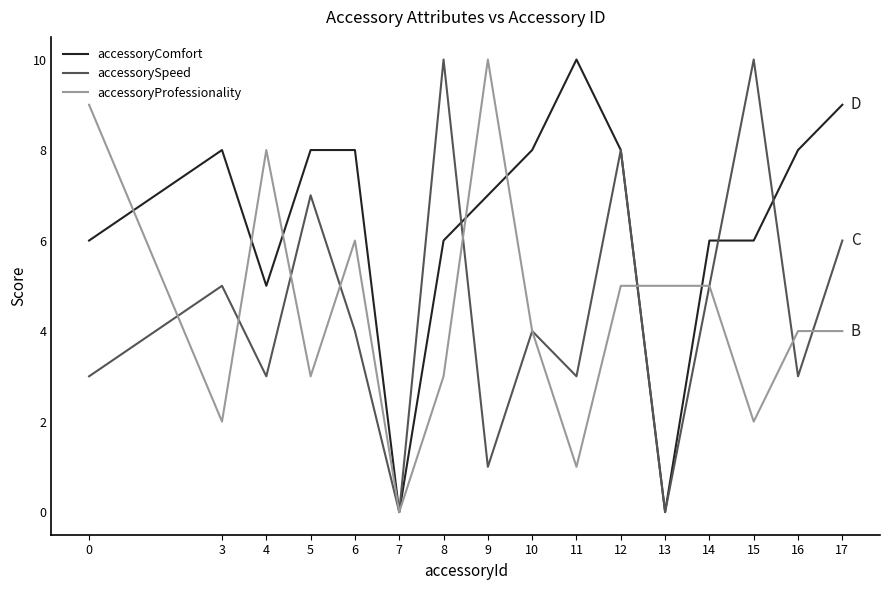

What is the maximum value for accessoryComfort?

10